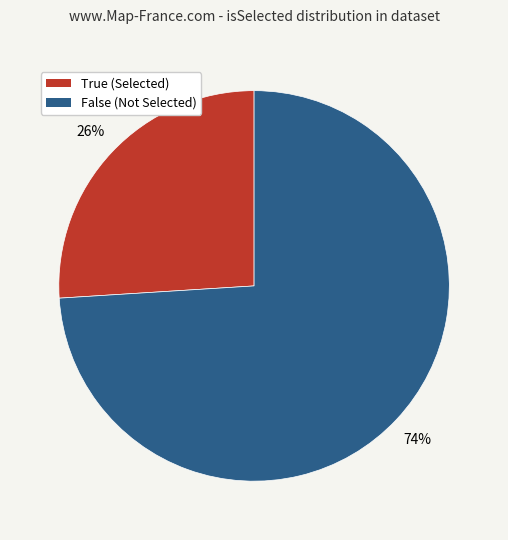

Does True account for over 50% of the chart?

No